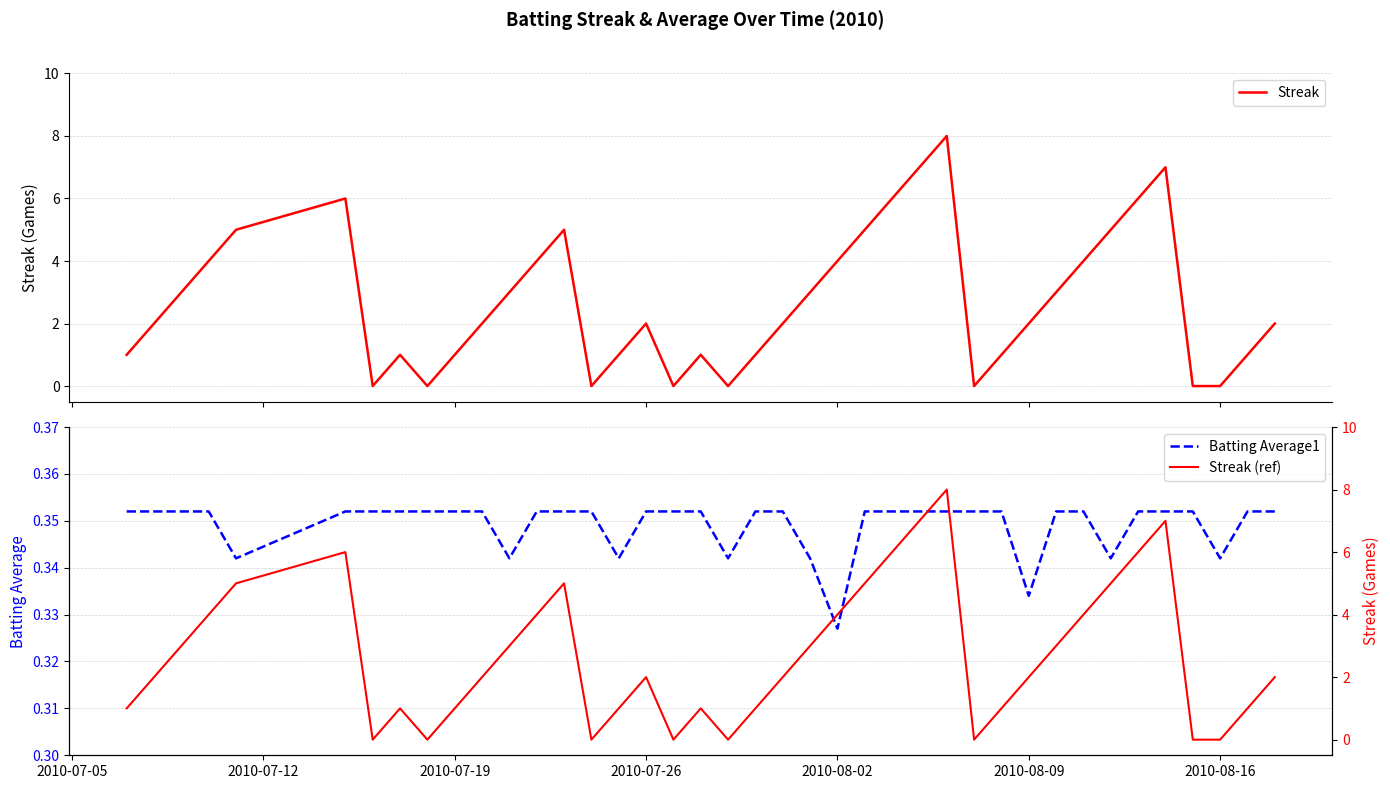

Reading right to left, extract all data points from this chart.

Streak: 2.0	1.0	0.0	0.0	7.0	6.0	5.0	4.0	3.0	2.0	1.0	0.0	8.0	7.0	6.0	5.0	4.0	3.0	2.0	1.0	0.0	1.0	0.0	2.0	1.0	0.0	5.0	4.0	3.0	2.0	1.0	0.0	1.0	0.0	6.0	5.0	4.0	3.0	2.0	1.0
Batting Average1: 0.4	0.4	0.3	0.4	0.4	0.4	0.3	0.4	0.4	0.3	0.4	0.4	0.4	0.4	0.4	0.4	0.3	0.3	0.4	0.4	0.3	0.4	0.4	0.4	0.3	0.4	0.4	0.4	0.3	0.4	0.4	0.4	0.4	0.4	0.4	0.3	0.4	0.4	0.4	0.4
Streak (ref): 2.0	1.0	0.0	0.0	7.0	6.0	5.0	4.0	3.0	2.0	1.0	0.0	8.0	7.0	6.0	5.0	4.0	3.0	2.0	1.0	0.0	1.0	0.0	2.0	1.0	0.0	5.0	4.0	3.0	2.0	1.0	0.0	1.0	0.0	6.0	5.0	4.0	3.0	2.0	1.0